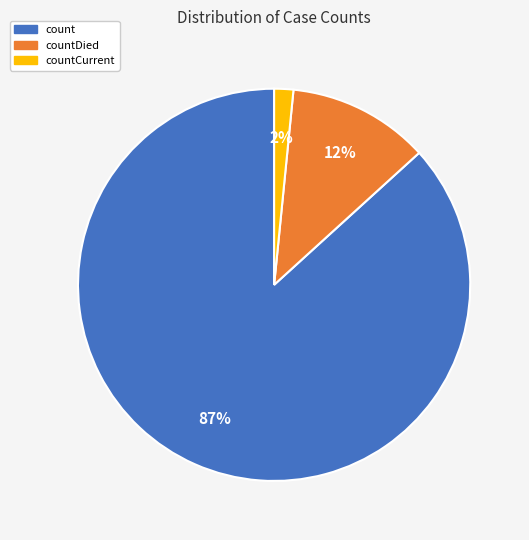

Does countDied represent more than half of the total?

No